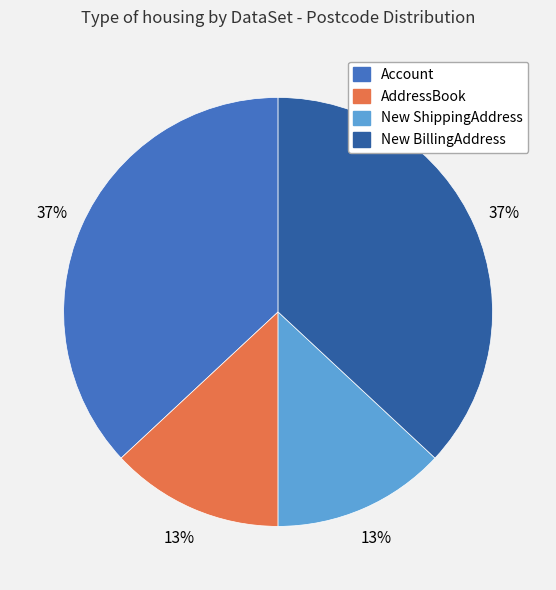

Does any single category account for the majority?

No